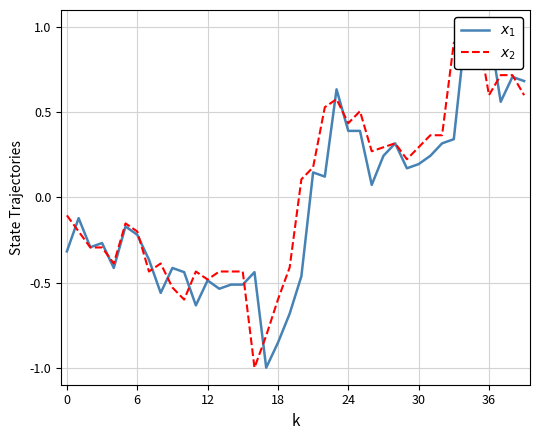

Which series changed the most between 25 and 31?

$x_1$